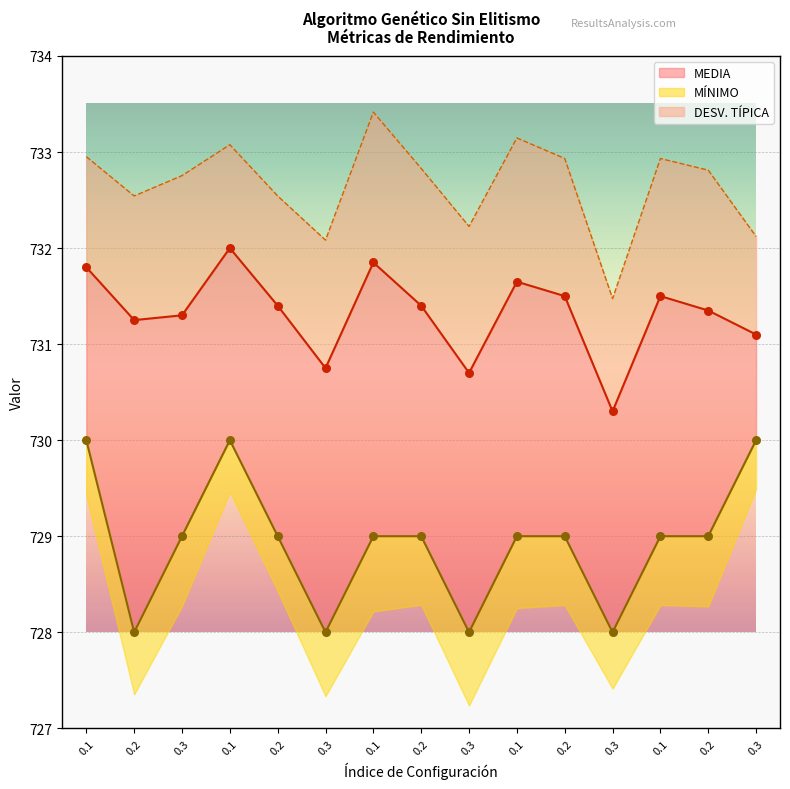

Which series reaches the minimum Y coordinate?

MÍNIMO